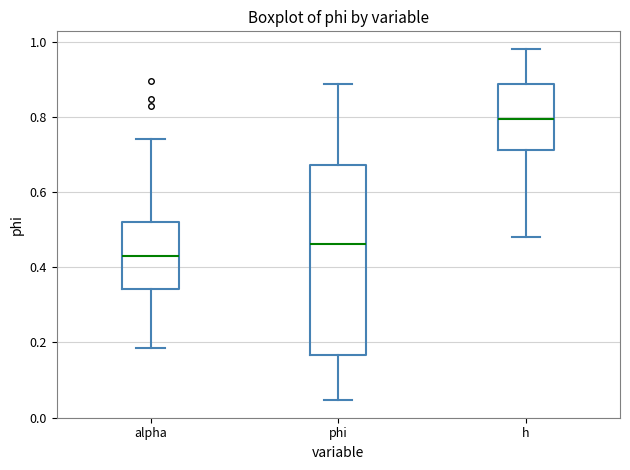

Reading left to right, transcribe this box plot: for each box, give where its median line is, the range the box spans, and where its two whiskers end, as read against the y-axis. The values are not printed on the chart, so give them approximately, as read against the axis.

alpha: median 0.42, box 0.34 to 0.52, whiskers 0.18 to 0.74
phi: median 0.46, box 0.16 to 0.68, whiskers 0.04 to 0.88
h: median 0.80, box 0.72 to 0.88, whiskers 0.48 to 0.98